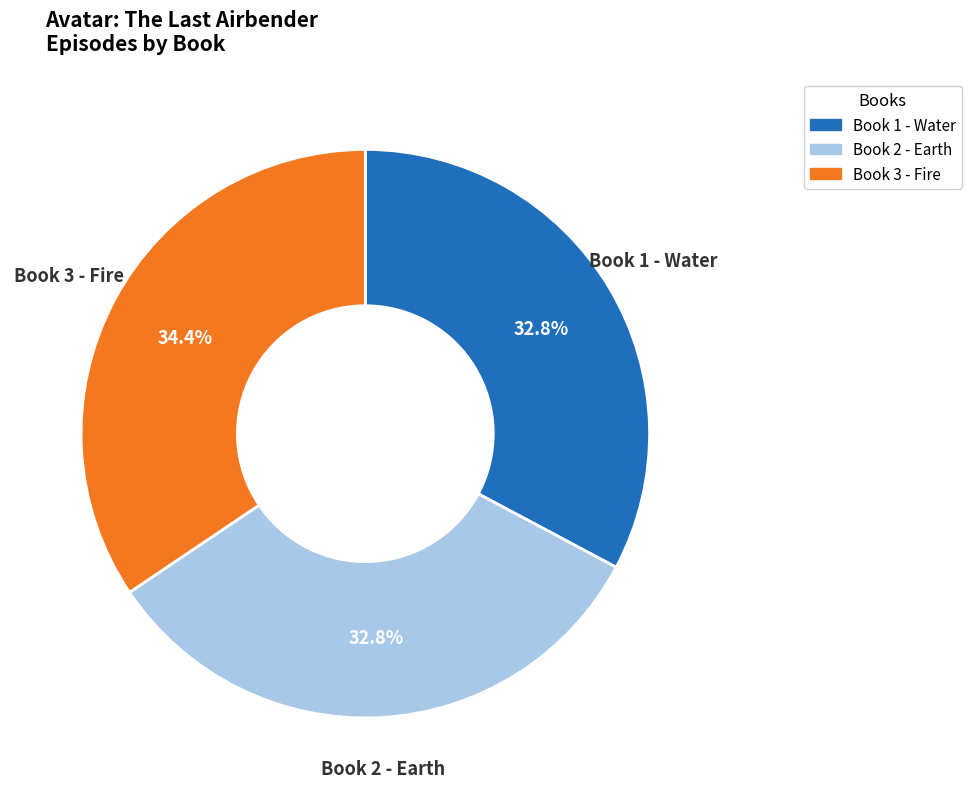

What percentage is NOT represented by Book 1 - Water?

67.2%